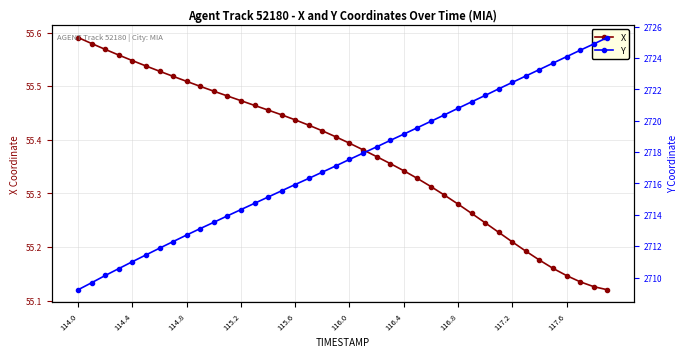

How many X values are between 55 and 56?

40